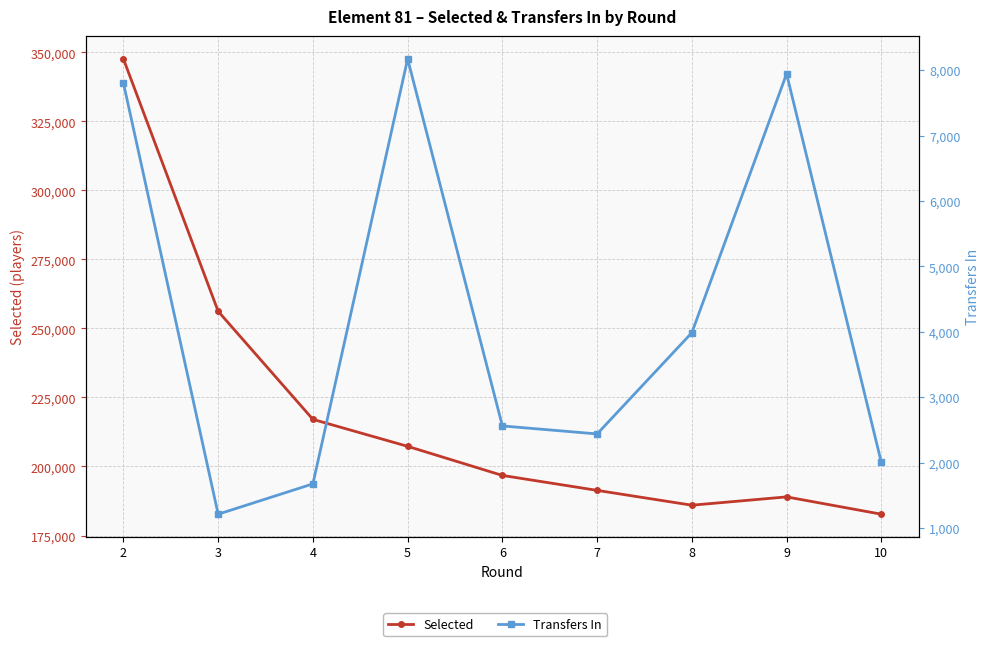

How many interior local peaks does the Selected series have?

1